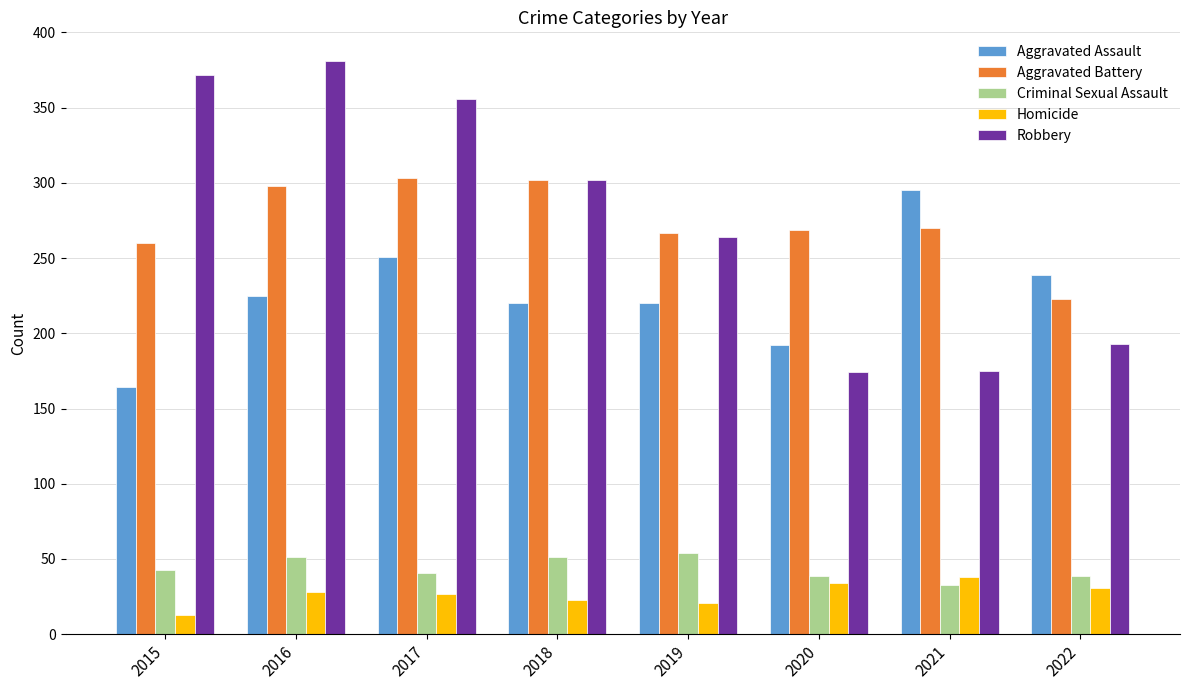

What is the sum of all Homicide values?

215